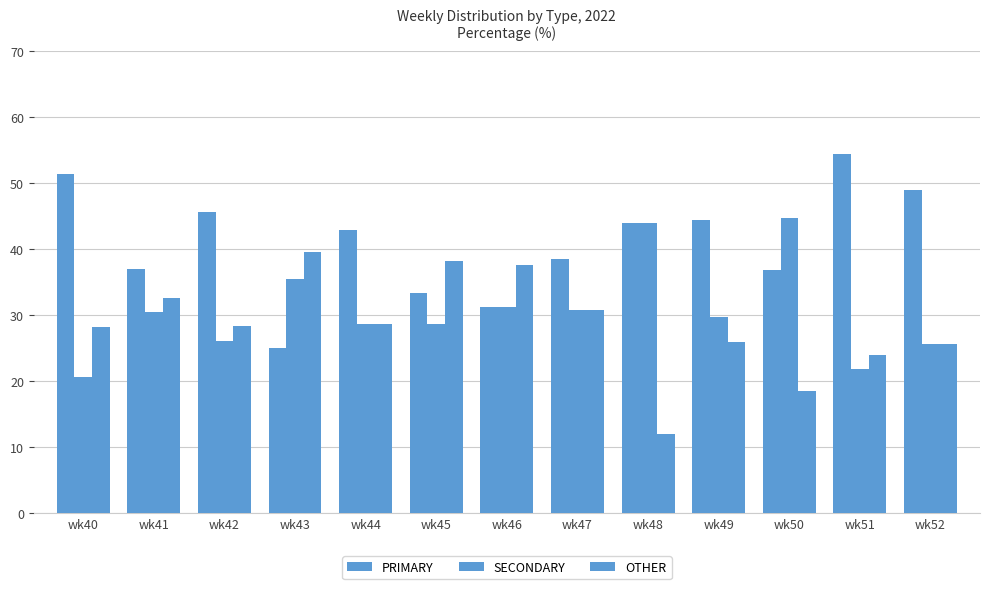

Count the number of categories in the chart.

13